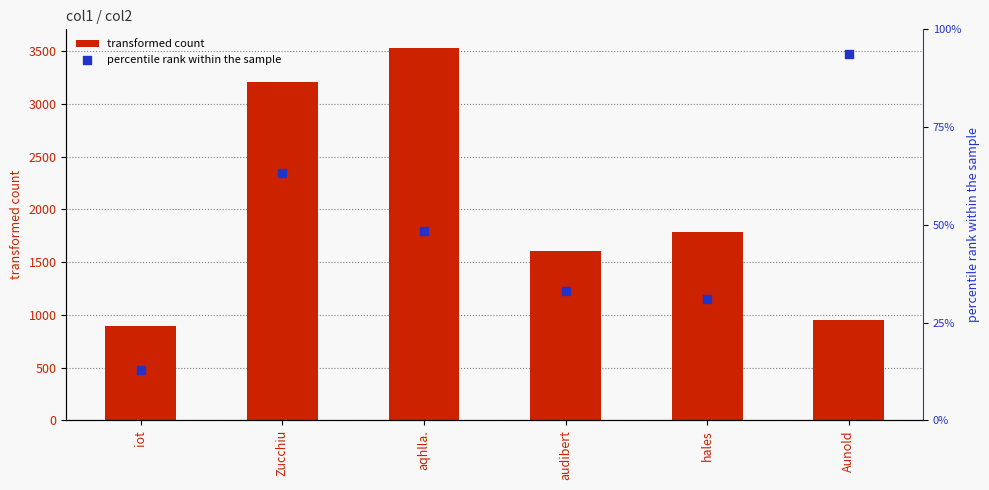

Is the value of transformed count at aqhlla. greater than the value of percentile rank within the sample at iot?

Yes